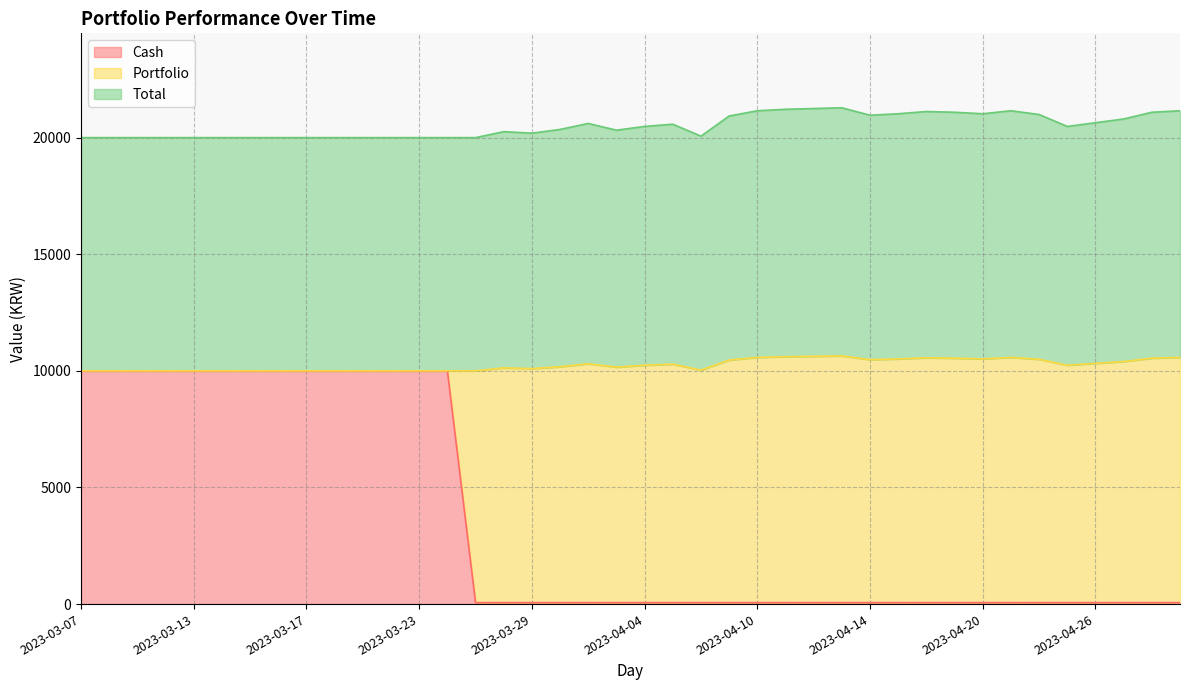

Which series has the largest range (max minus min)?

Cash